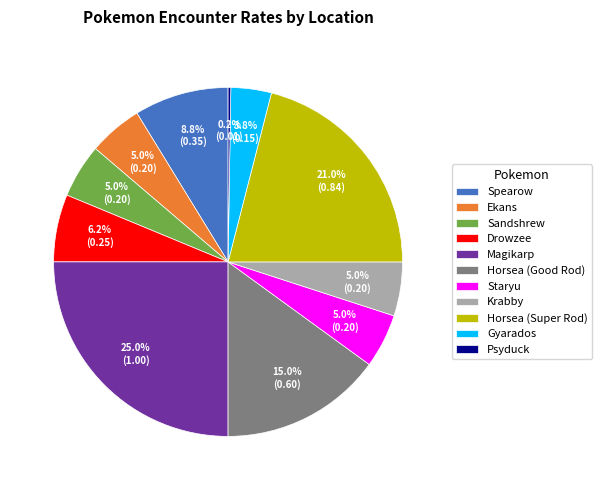

To the nearest percent, what portion does Drowzee represent?

6%